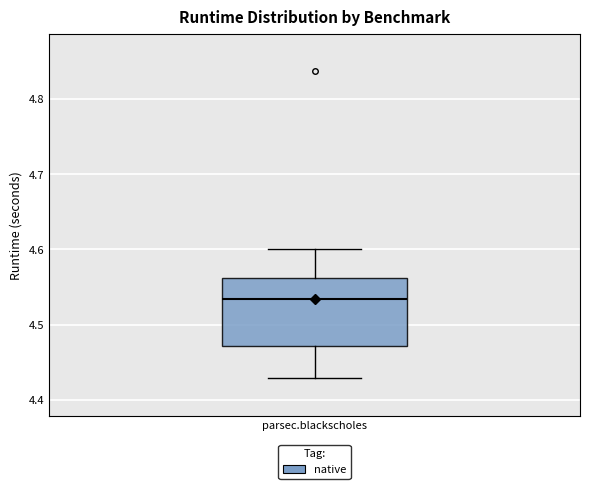

Where does the lower whisker of the box for parsec.blackscholes end on the y-axis? The values are not printed on the chart, so give them approximately, as read against the axis.

4.43